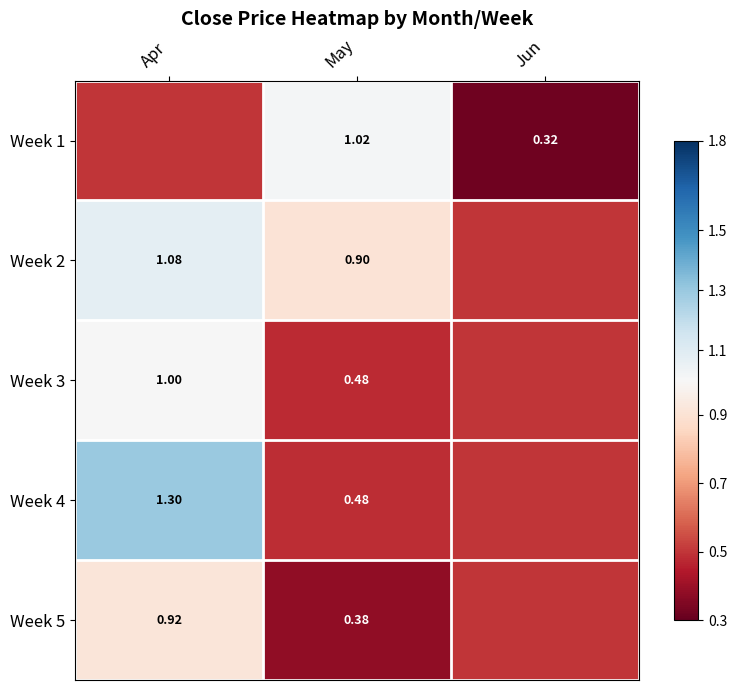

Is the value of Week 5 at May greater than the value of Week 3 at Apr?

No